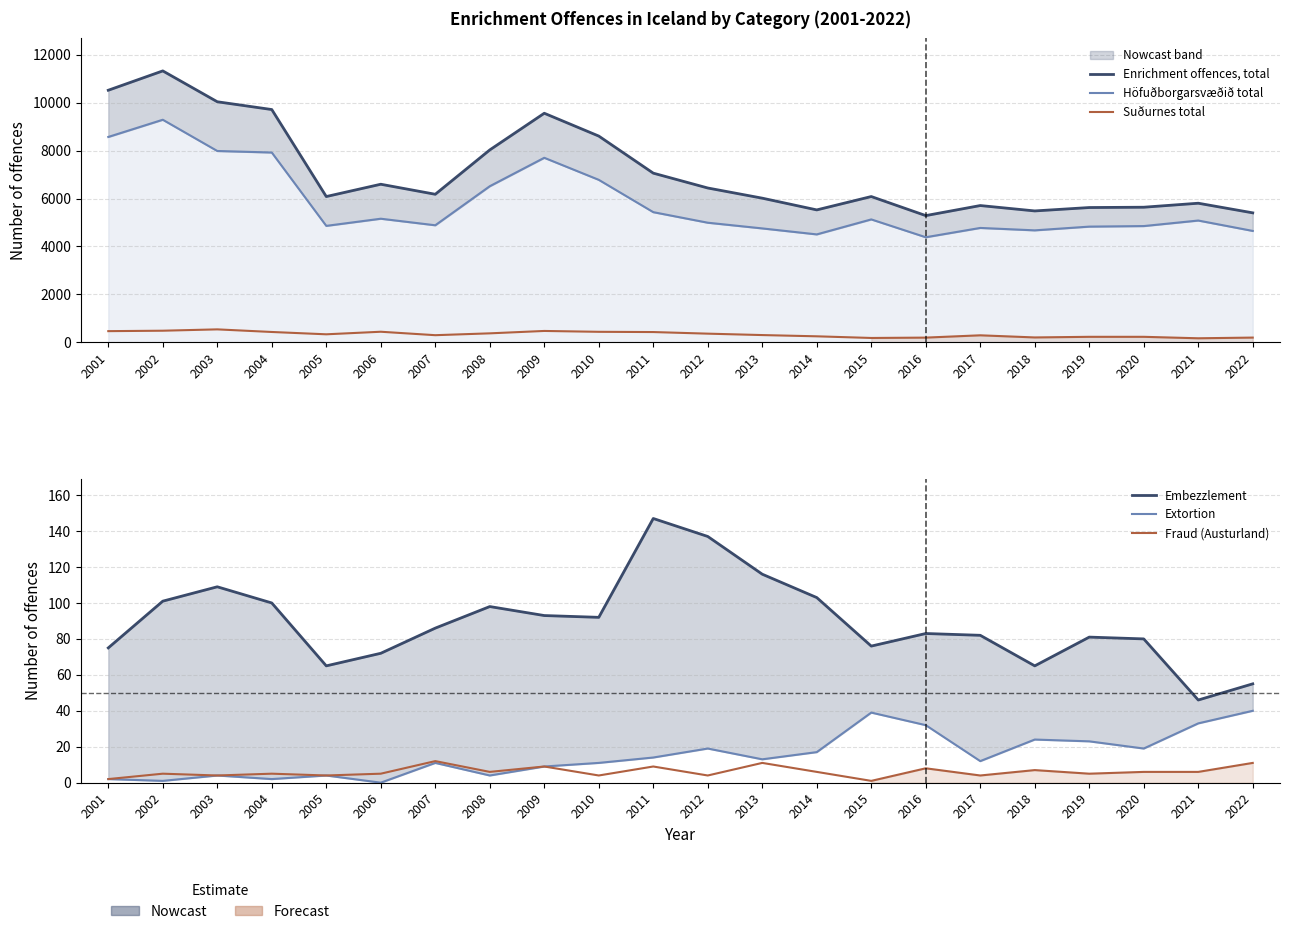

How many values in Extortion are above zero?

21